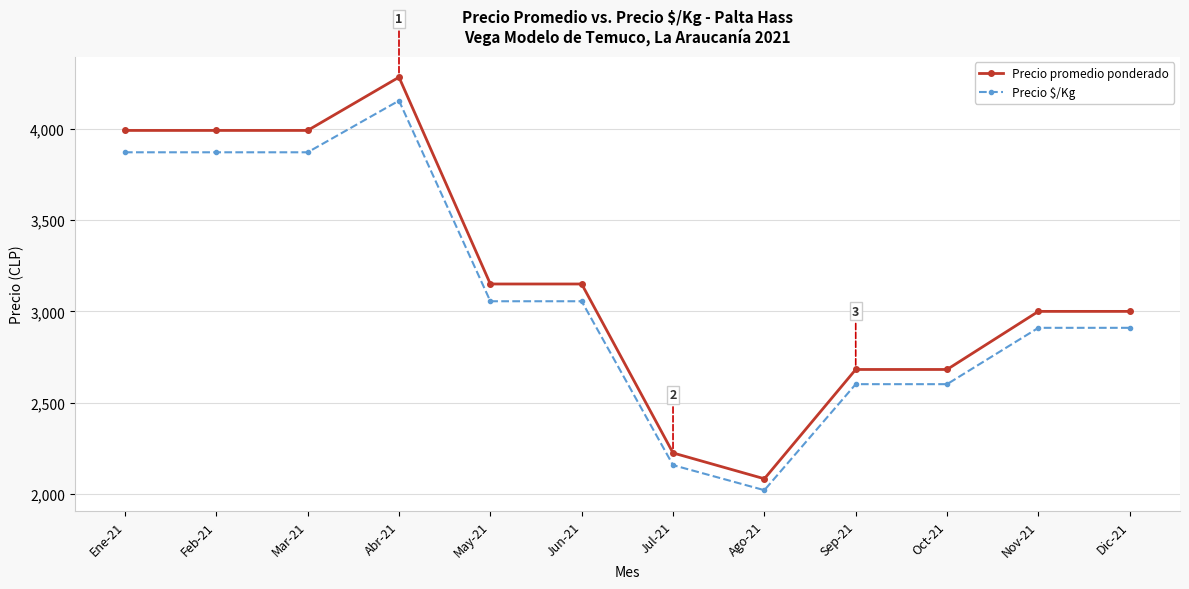

Reading right to left, what are all the values shown in this chart?

Precio promedio ponderado: Dic-21=3000.0	Nov-21=3000.0	Oct-21=2681.9	Sep-21=2681.9	Ago-21=2083.3	Jul-21=2224.8	Jun-21=3150.0	May-21=3150.0	Abr-21=4282.5	Mar-21=3991.0	Feb-21=3991.0	Ene-21=3991.0
Precio $/Kg: Dic-21=2910.0	Nov-21=2910.0	Oct-21=2601.4	Sep-21=2601.4	Ago-21=2020.8	Jul-21=2158.0	Jun-21=3055.5	May-21=3055.5	Abr-21=4154.0	Mar-21=3871.3	Feb-21=3871.3	Ene-21=3871.3